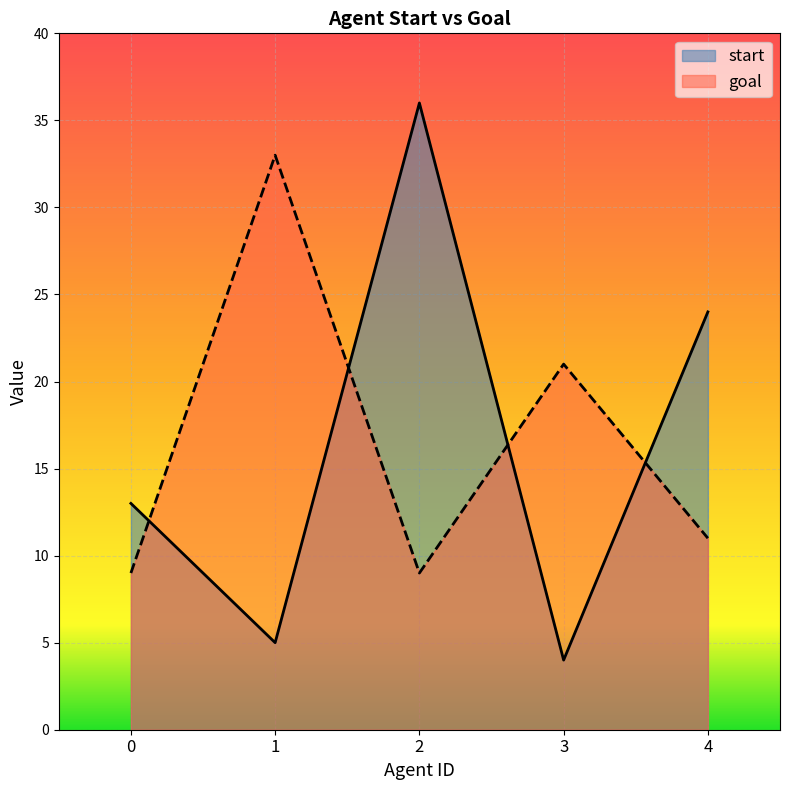

Reading left to right, list all the values displayed in this chart.

start: 0=13	1=5	2=36	3=4	4=24
goal: 0=9	1=33	2=9	3=21	4=11